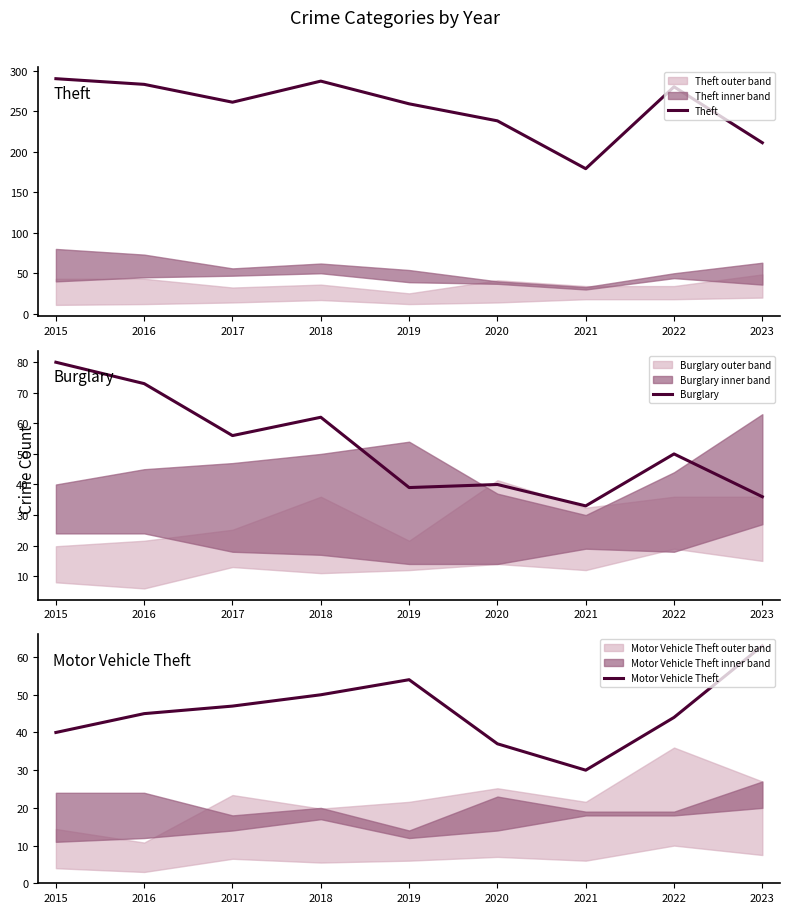

True or false: Burglary and Theft cross at least once.

False